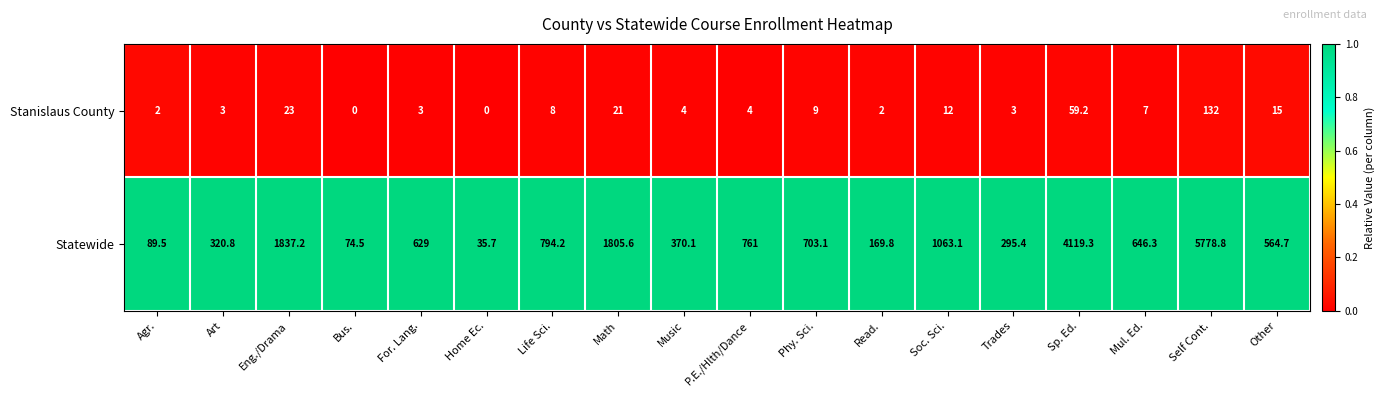

At which category is the sum across all series the highest?

Self Cont.